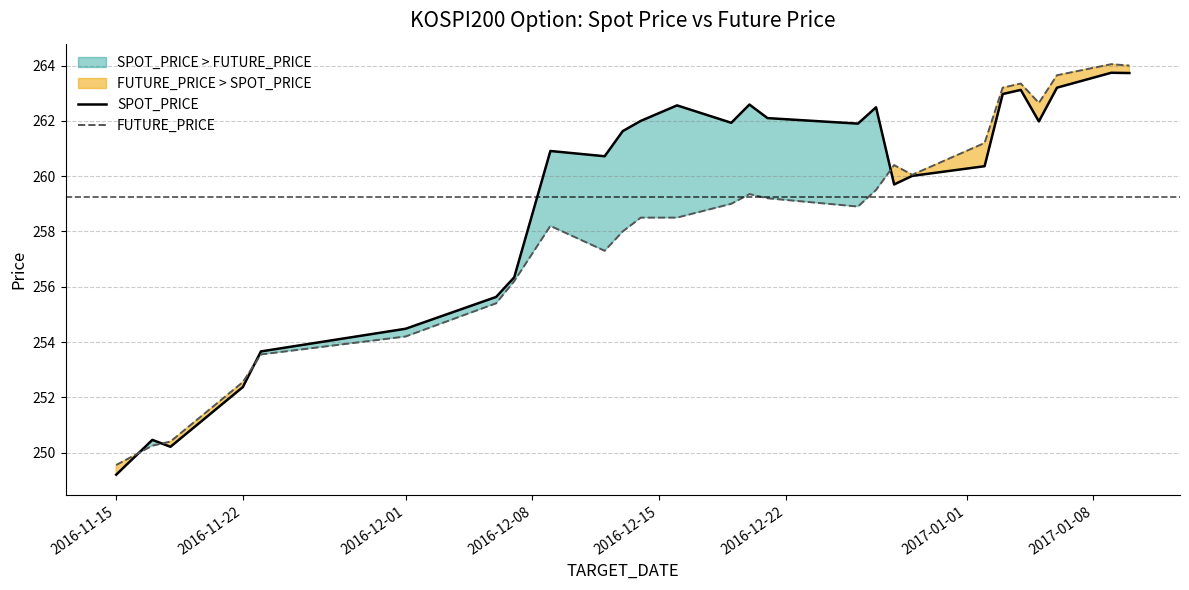

Reading left to right, what are all the values shown in this chart?

SPOT_PRICE: 249.2	250.5	250.2	252.4	253.7	254.5	255.6	256.3	260.9	260.7	261.6	262.0	262.6	261.9	262.6	262.1	261.9	262.5	259.7	260.0	260.4	263.0	263.1	262.0	263.2	263.7	263.7
FUTURE_PRICE: 249.6	250.2	250.4	252.6	253.6	254.2	255.4	256.2	258.2	257.3	258.0	258.5	258.5	259.0	259.4	259.2	258.9	259.5	260.4	260.1	261.2	263.2	263.4	262.6	263.6	264.1	264.0